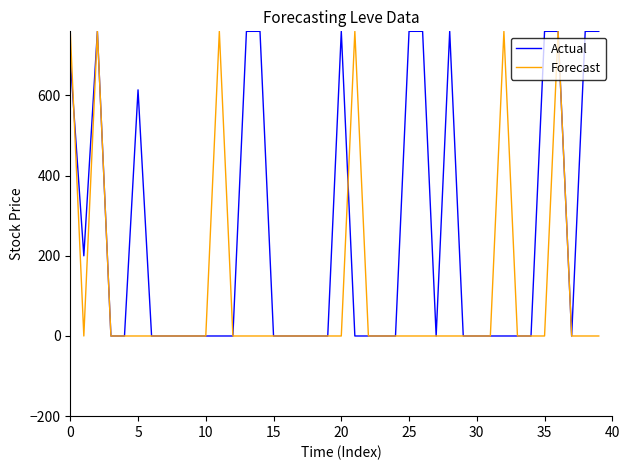

Does the chart display data point markers on the line(s)?

No